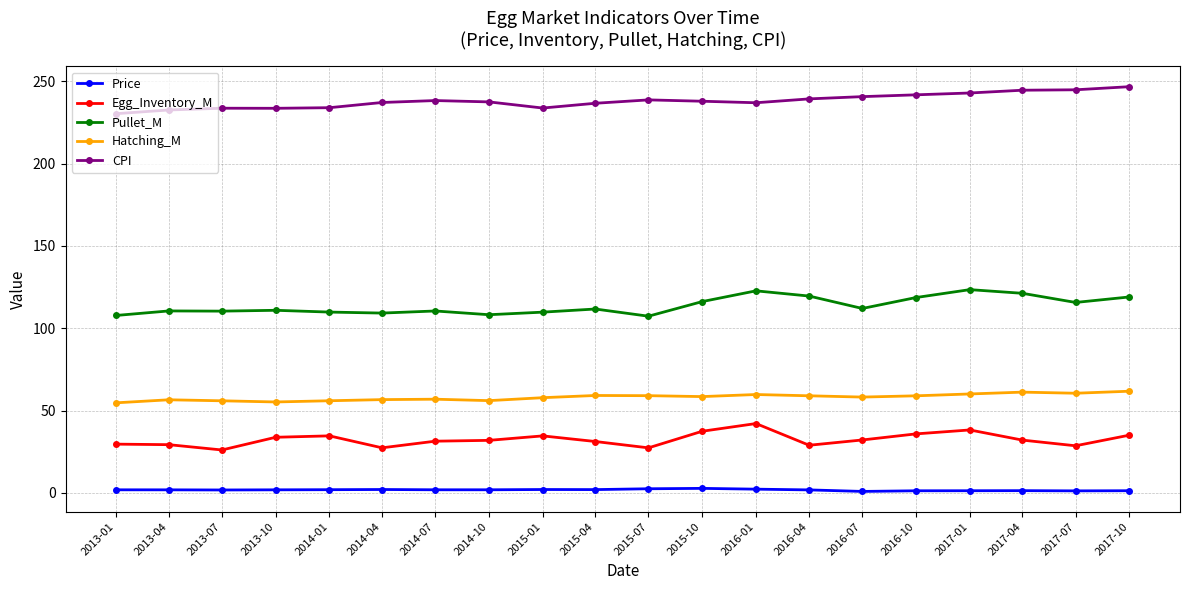

What value does the Egg_Inventory_M series have at 2015-10?

37.5